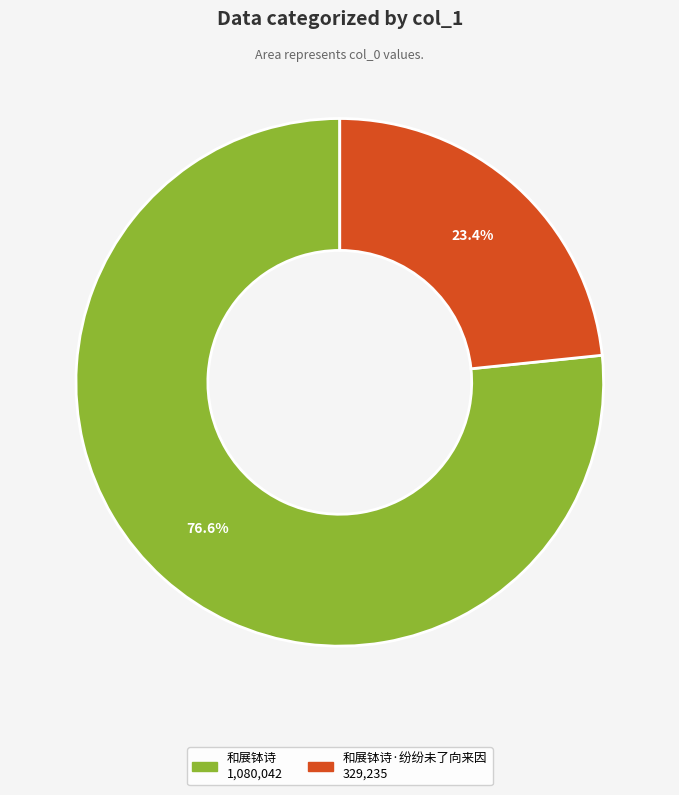

Does any single category account for the majority?

Yes